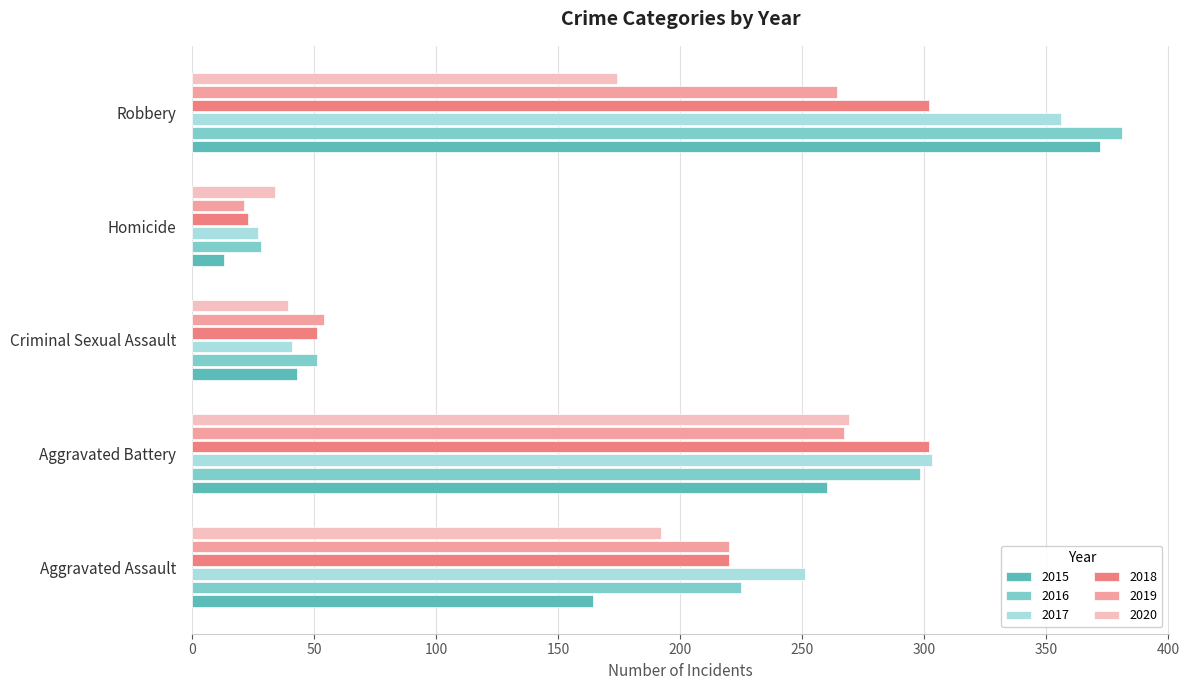

What is the difference between the highest and lowest values at Aggravated Battery?

43